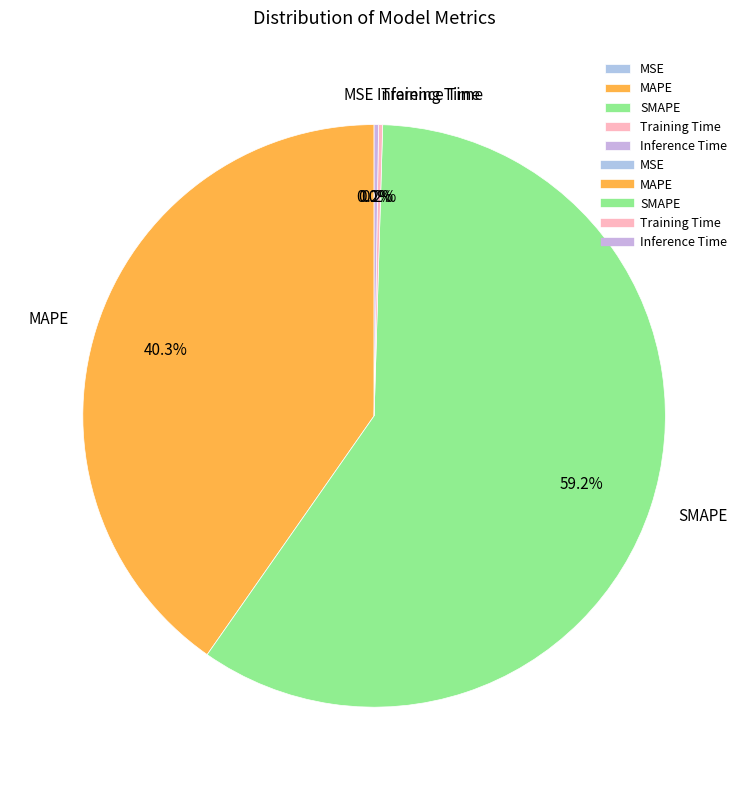

Is the sum of MAPE and SMAPE greater than half?

Yes